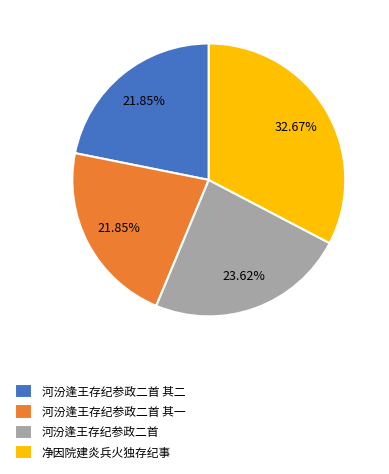

Count the number of slices in the pie.

4